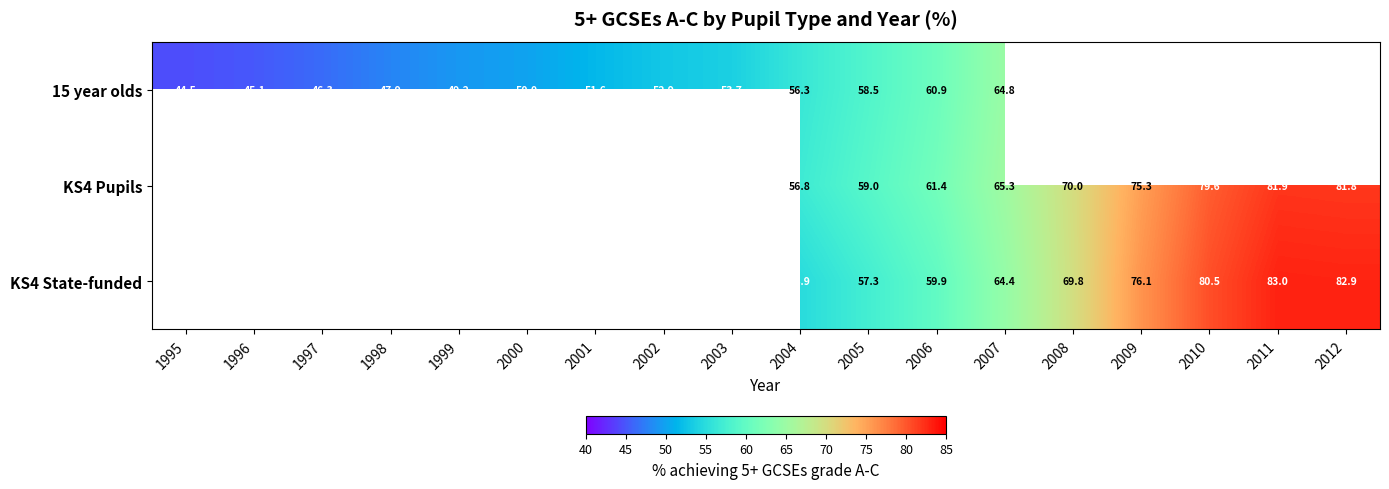

The 15 year olds series shows 12.9 at 1997. True or false?

False